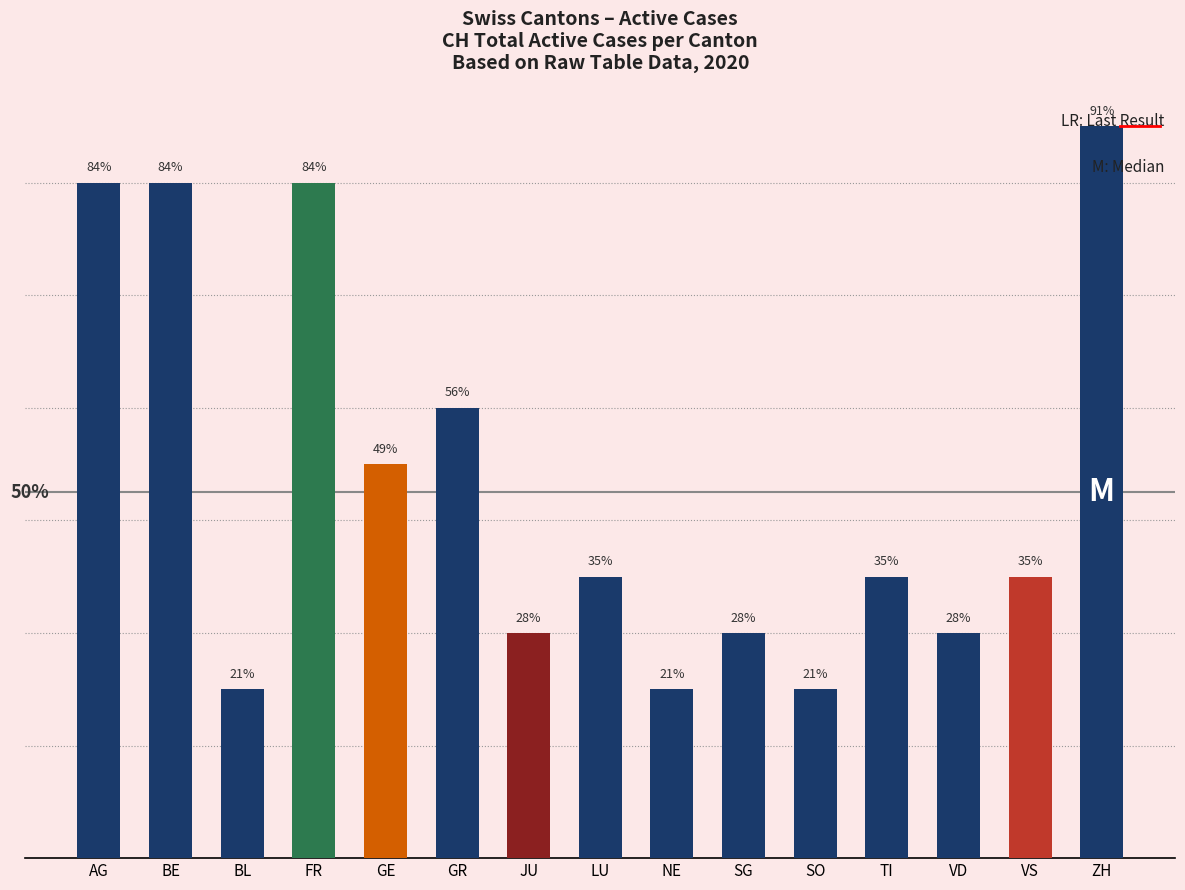

What is the value of the 8th bar from the left?

5